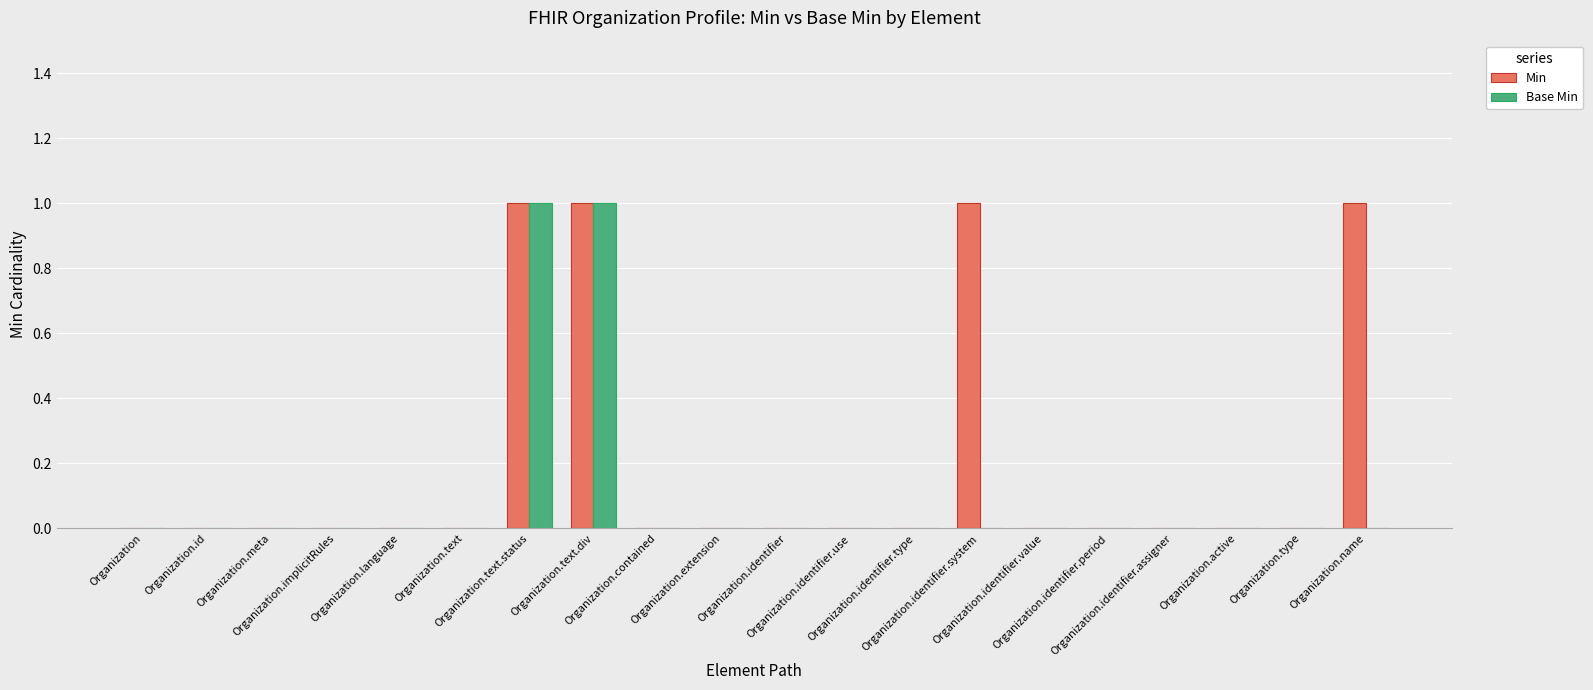

Reading right to left, what are all the values shown in this chart?

Min: Organization.name=1	Organization.type=0	Organization.active=0	Organization.identifier.assigner=0	Organization.identifier.period=0	Organization.identifier.value=0	Organization.identifier.system=1	Organization.identifier.type=0	Organization.identifier.use=0	Organization.identifier=0	Organization.extension=0	Organization.contained=0	Organization.text.div=1	Organization.text.status=1	Organization.text=0	Organization.language=0	Organization.implicitRules=0	Organization.meta=0	Organization.id=0	Organization=0
Base Min: Organization.name=0	Organization.type=0	Organization.active=0	Organization.identifier.assigner=0	Organization.identifier.period=0	Organization.identifier.value=0	Organization.identifier.system=0	Organization.identifier.type=0	Organization.identifier.use=0	Organization.identifier=0	Organization.extension=0	Organization.contained=0	Organization.text.div=1	Organization.text.status=1	Organization.text=0	Organization.language=0	Organization.implicitRules=0	Organization.meta=0	Organization.id=0	Organization=0